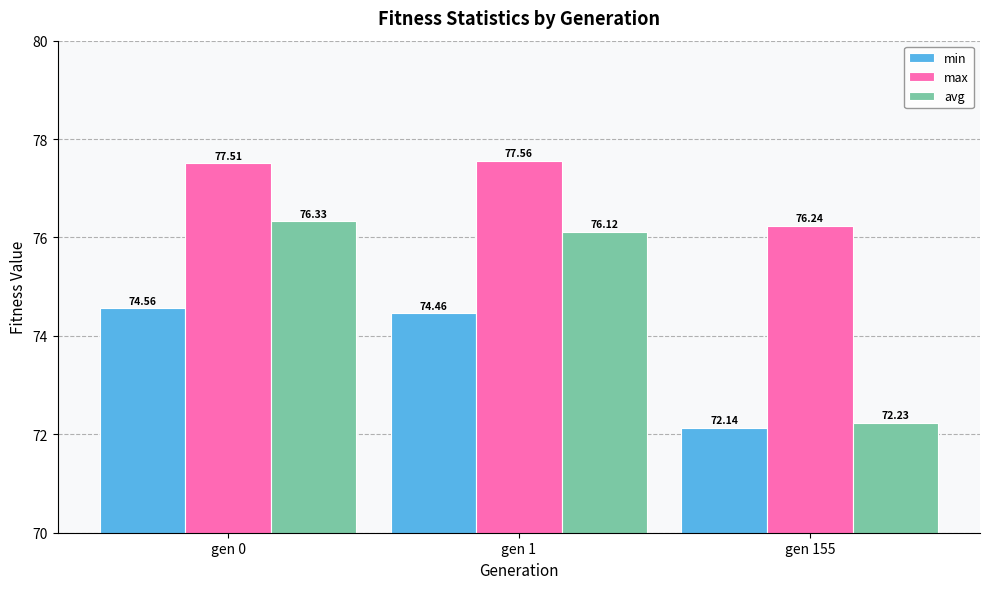

How many values in the avg series exceed 76?

2